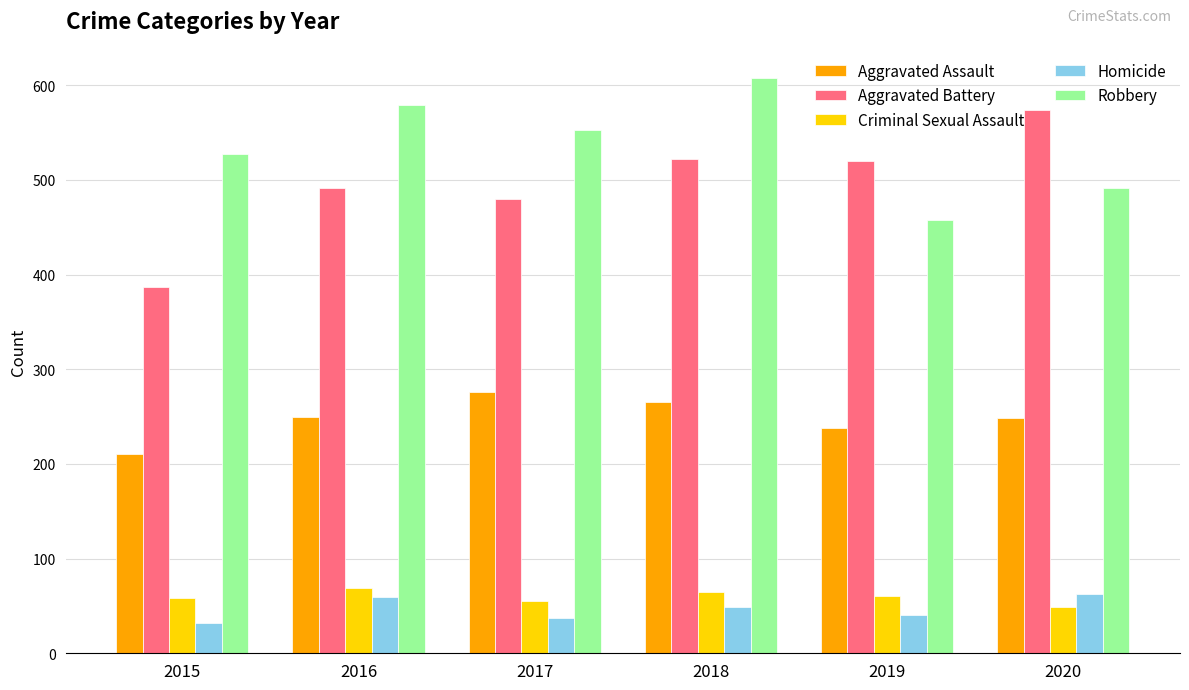

Which category has the highest value in the Robbery series?

2018